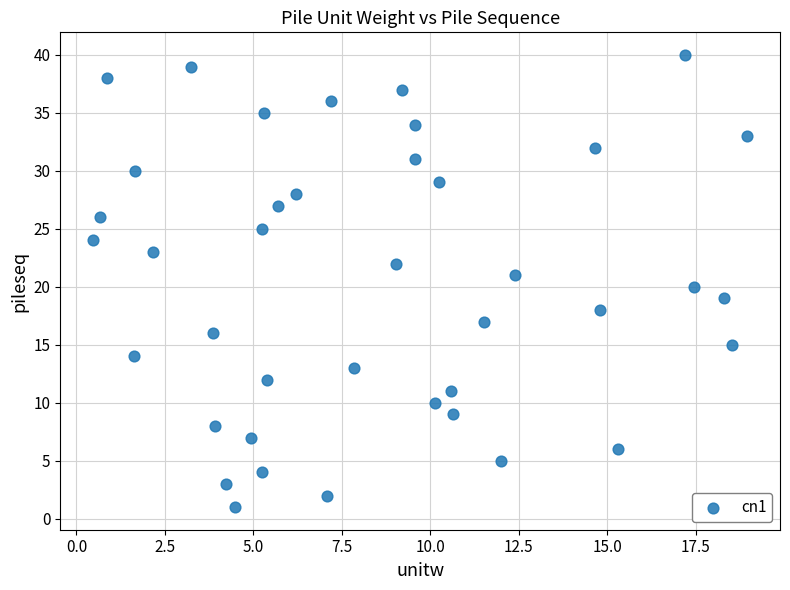

Count the number of points in this scatter plot.

40